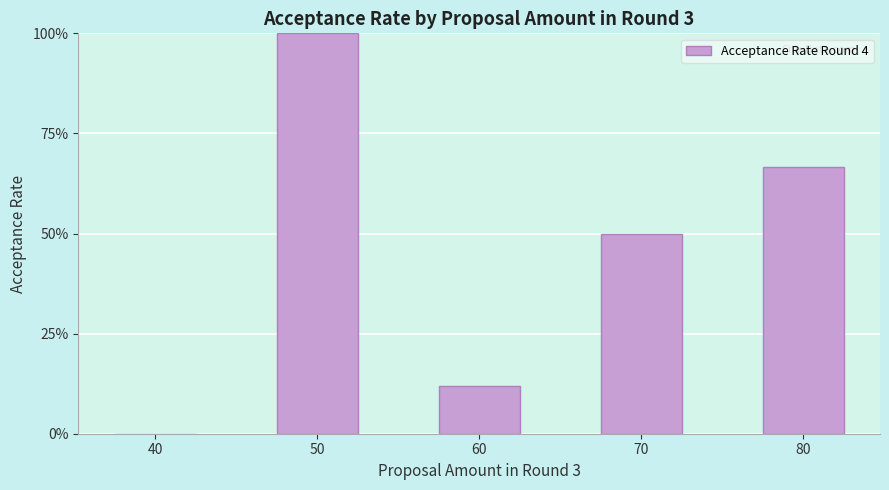

List the labels in order of value, largest first.

50, 80, 70, 60, 40